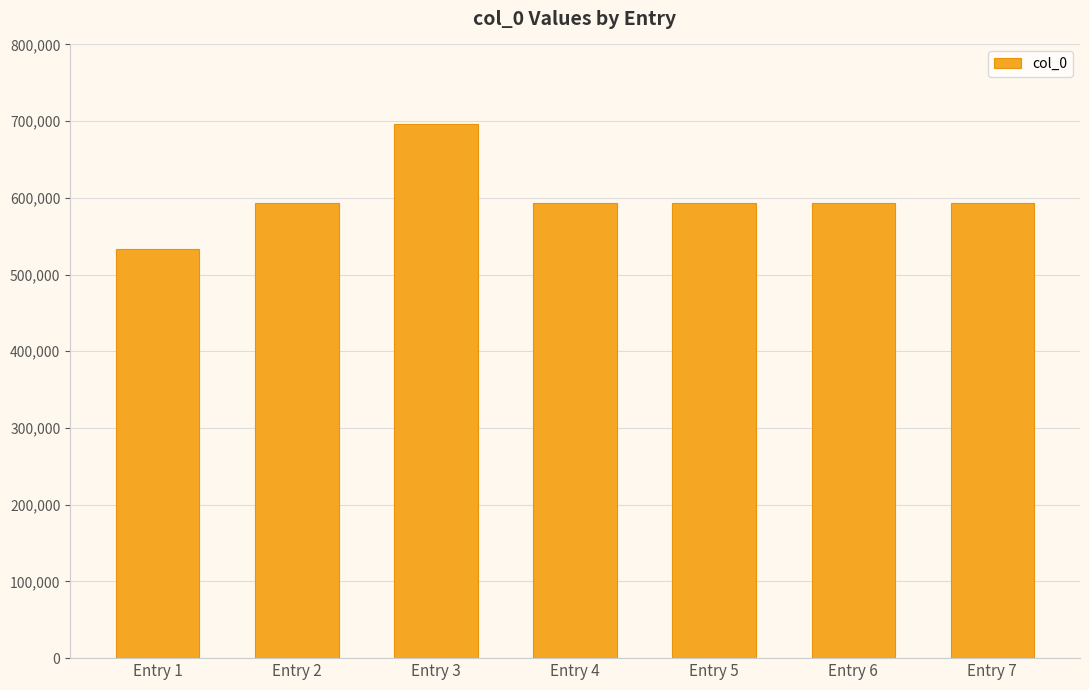

What is the average value?

599773